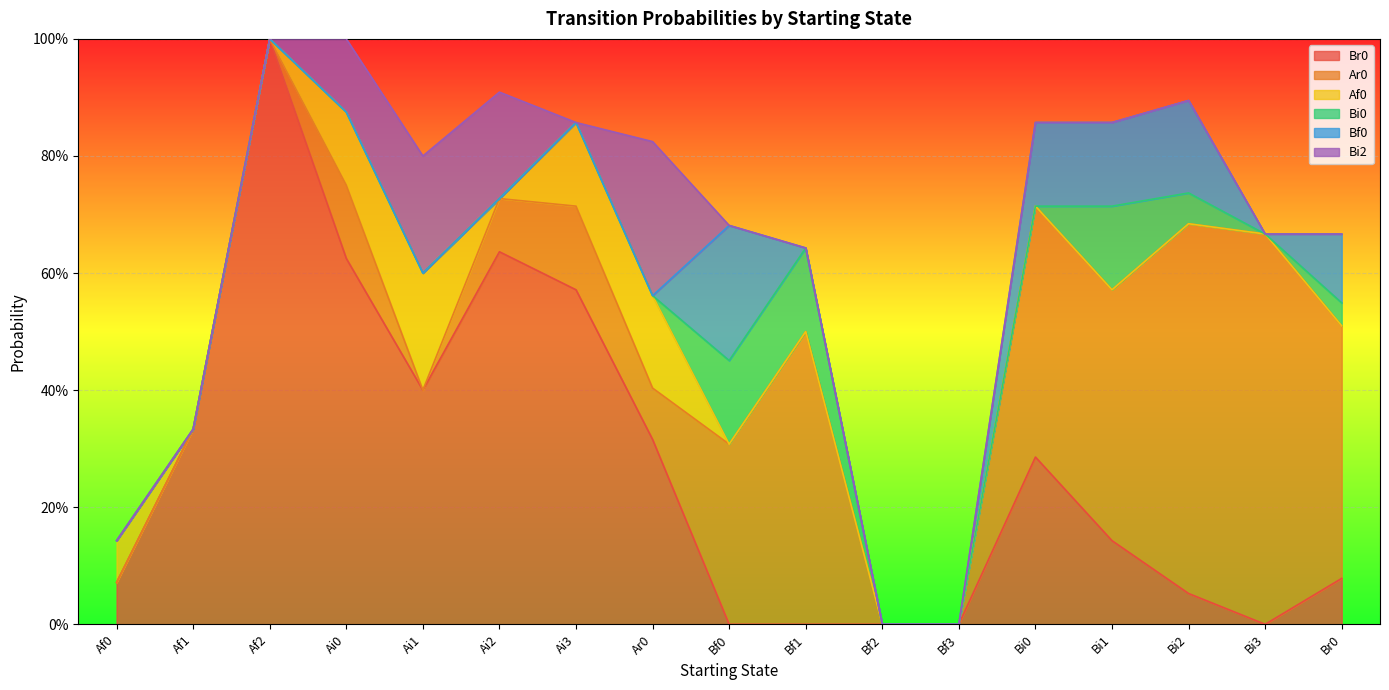

Which category has the lowest value in the Bi0 series?

Af0